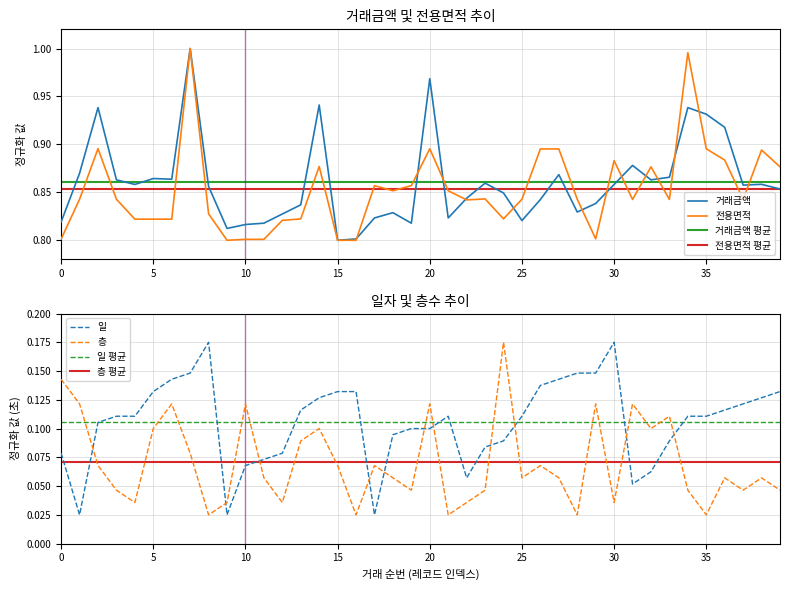

What is the difference between the maximum and minimum values in the 거래금액 series?

0.2